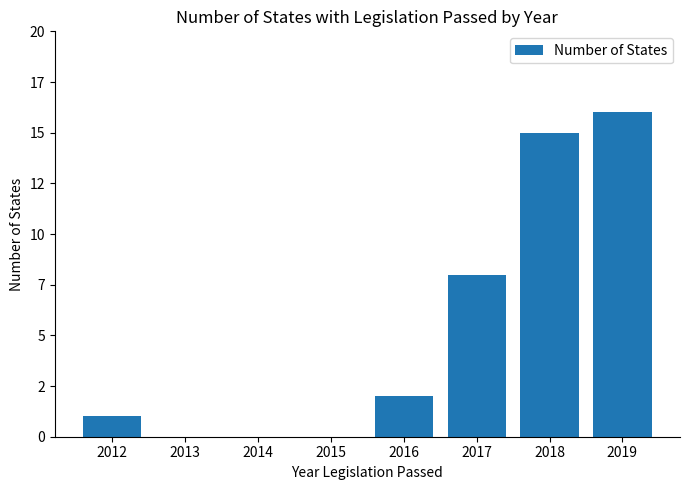

What is the sum of all values?

42